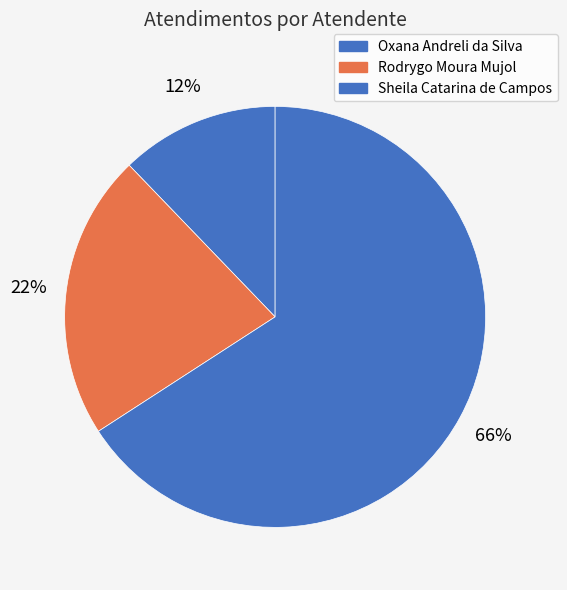

To the nearest percent, what percentage of the pie is Oxana Andreli da Silva?

12%